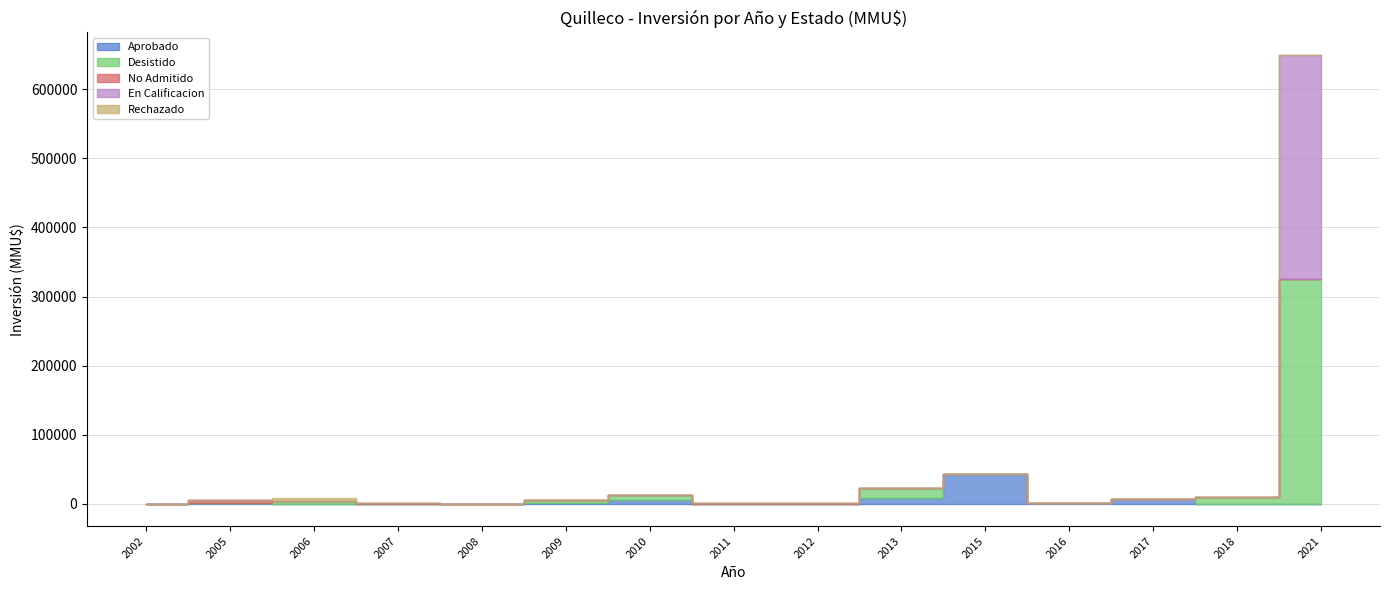

Which series has the widest spread of values?

Desistido